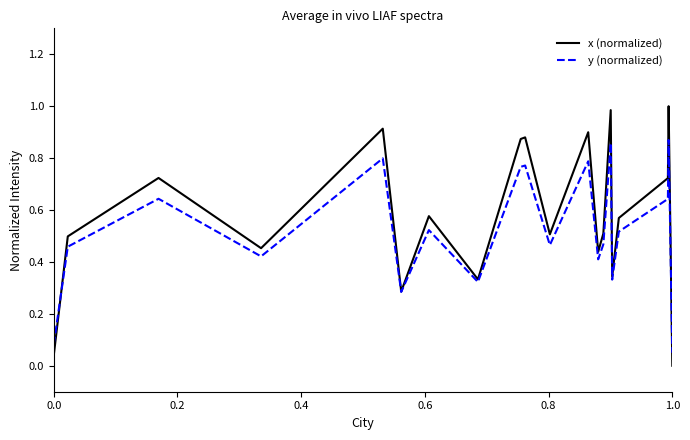

Rank the series by their average value, from lowest to highest.

y (normalized), x (normalized)